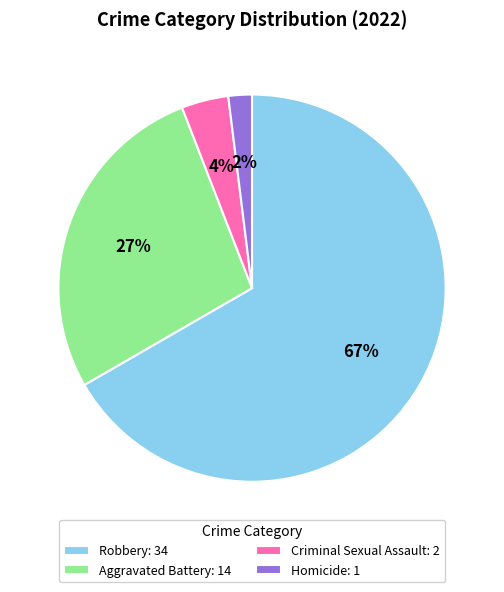

Is it true that Criminal Sexual Assault is 4% of the pie?

True